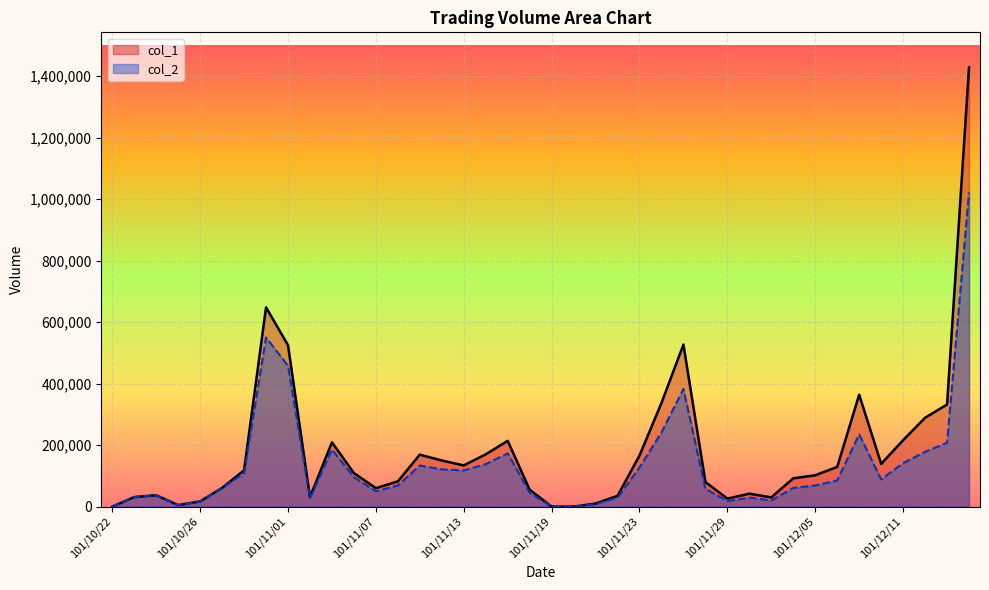

What is the value of the col_2 point at the 24th from the left?

29050